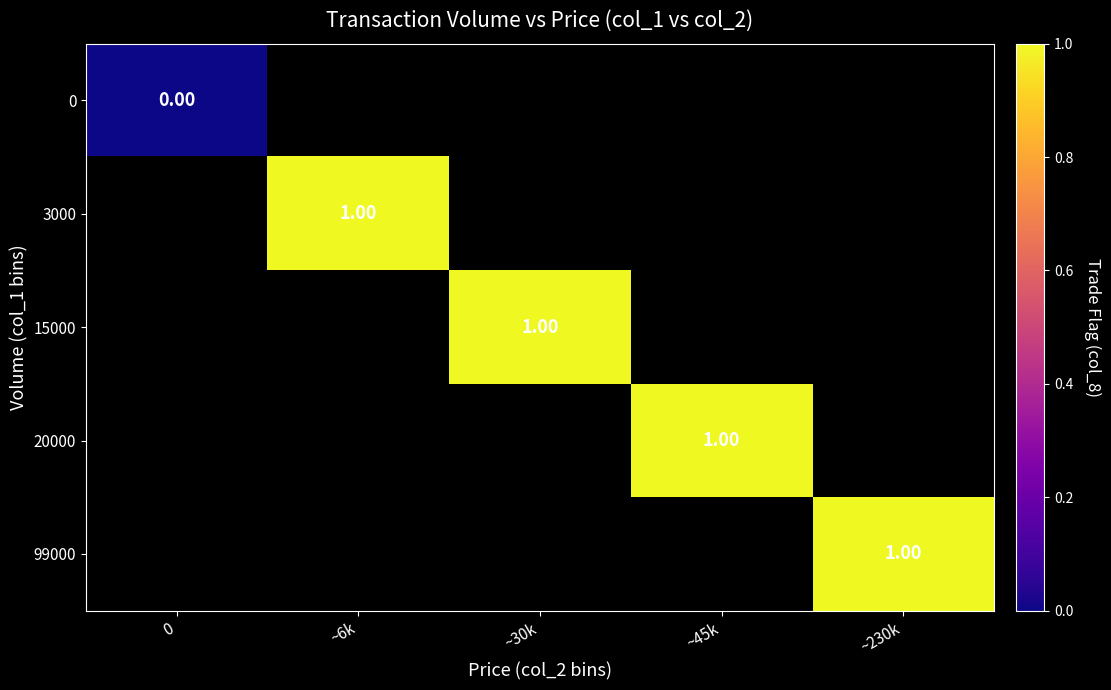

Count the number of data series in this chart.

5